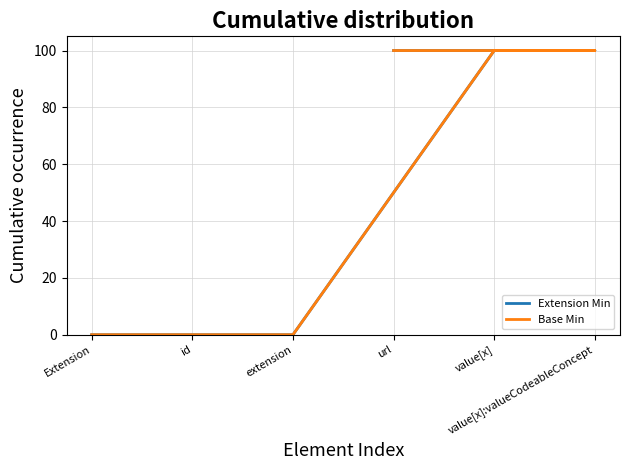

Is this an area chart (filled region under the line)?

No